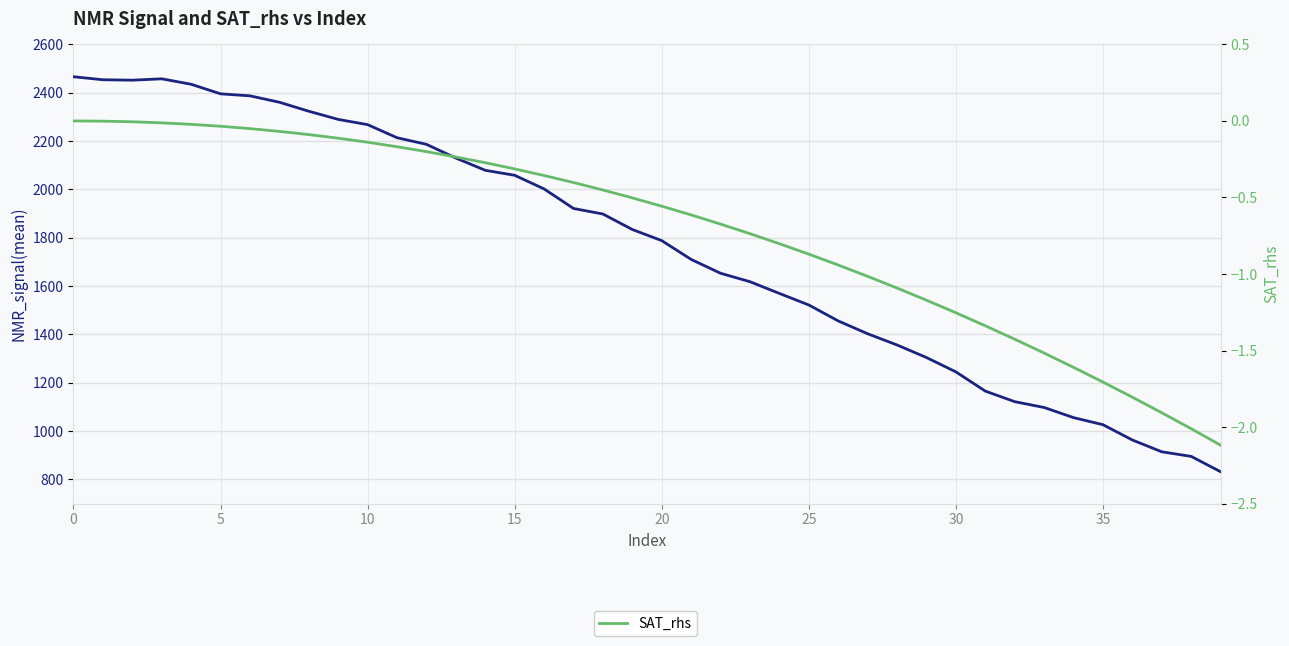

What is the label of the 6th point from the right?

34